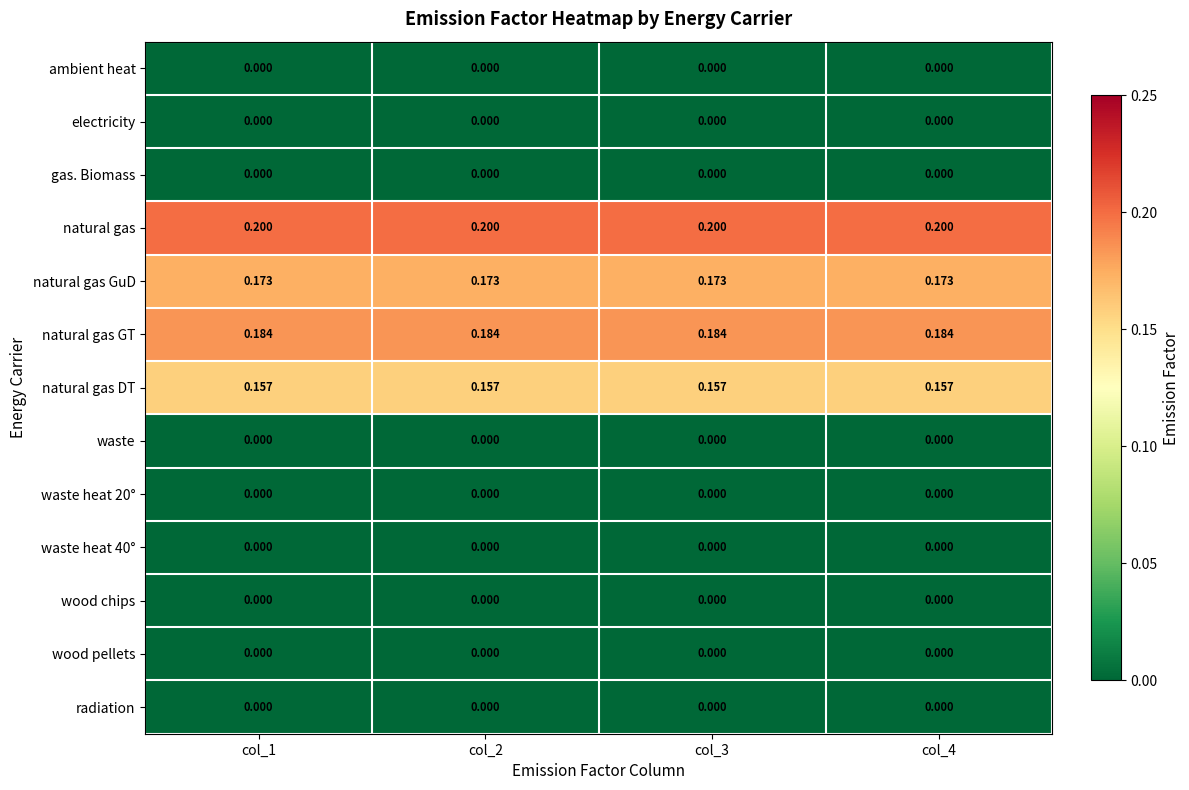

Which series has the largest total across all categories?

natural gas